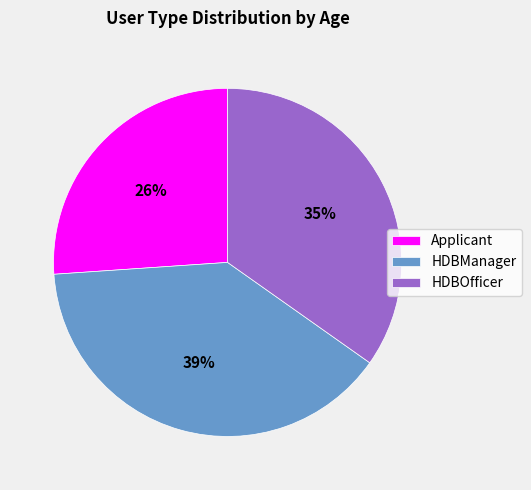

Rank the categories by value from lowest to highest.

Applicant, HDBOfficer, HDBManager